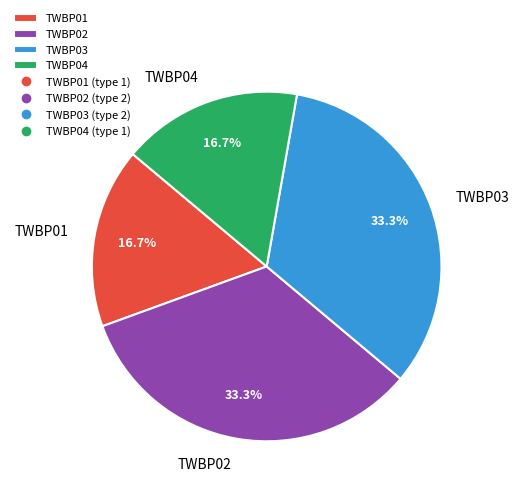

Does any single category account for the majority?

No